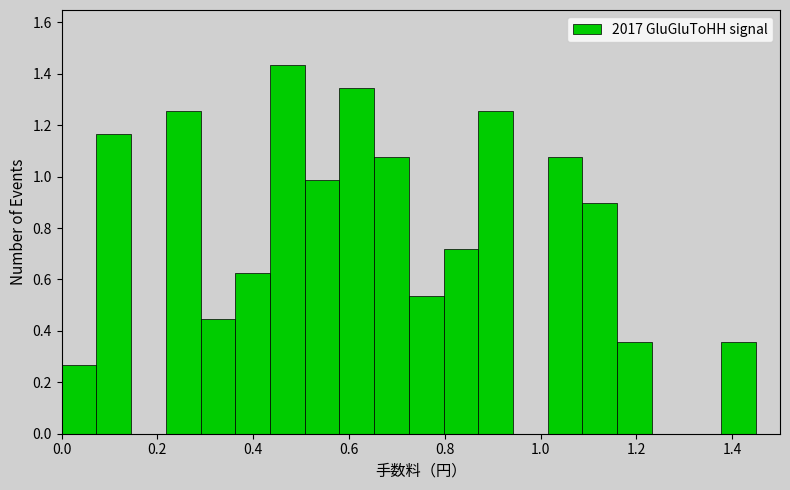

Around what value on the x-axis is the tallest bar? Give the approximate position of its centre, as read against the axis.

0.48